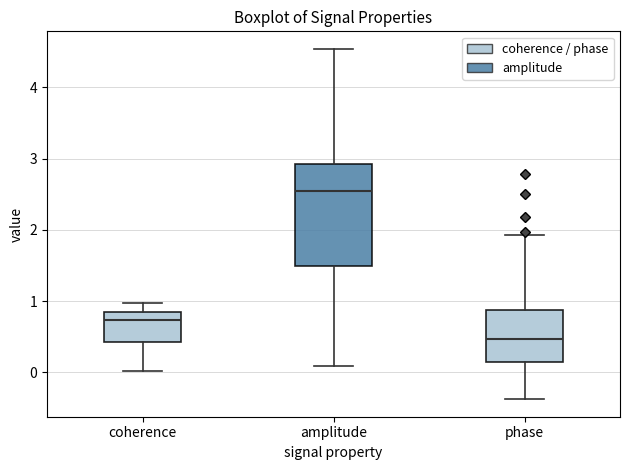

Reading left to right, read every box against the y-axis: the position of its median line, the range the box covers, and the ends of its whiskers. The values are not printed on the chart, so give them approximately, as read against the axis.

coherence: median 0.7, box 0.4 to 0.8, whiskers 0.0 to 1.0
amplitude: median 2.5, box 1.5 to 2.9, whiskers 0.1 to 4.5
phase: median 0.5, box 0.2 to 0.9, whiskers -0.4 to 1.9